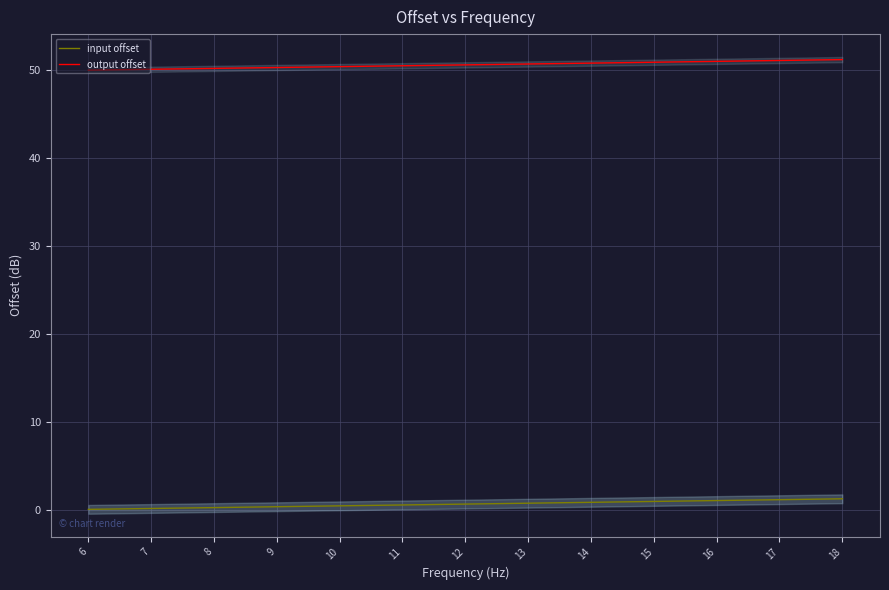

Which category has the highest value in the output offset series?

18